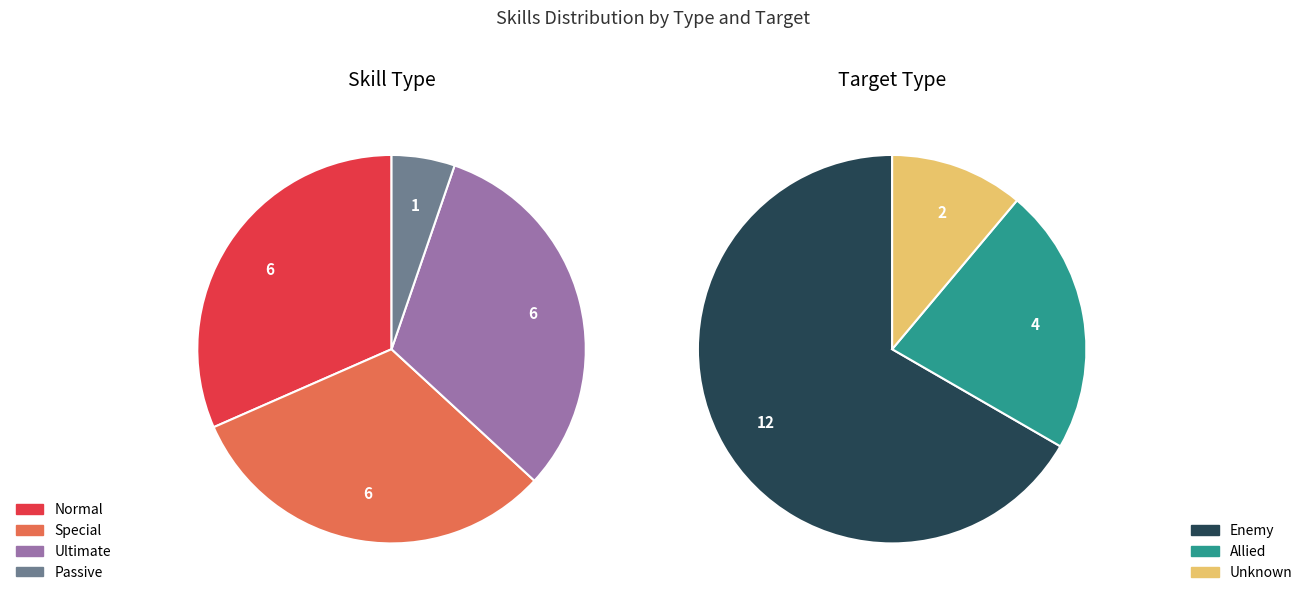

Between Special and Passive, which is larger?

Special